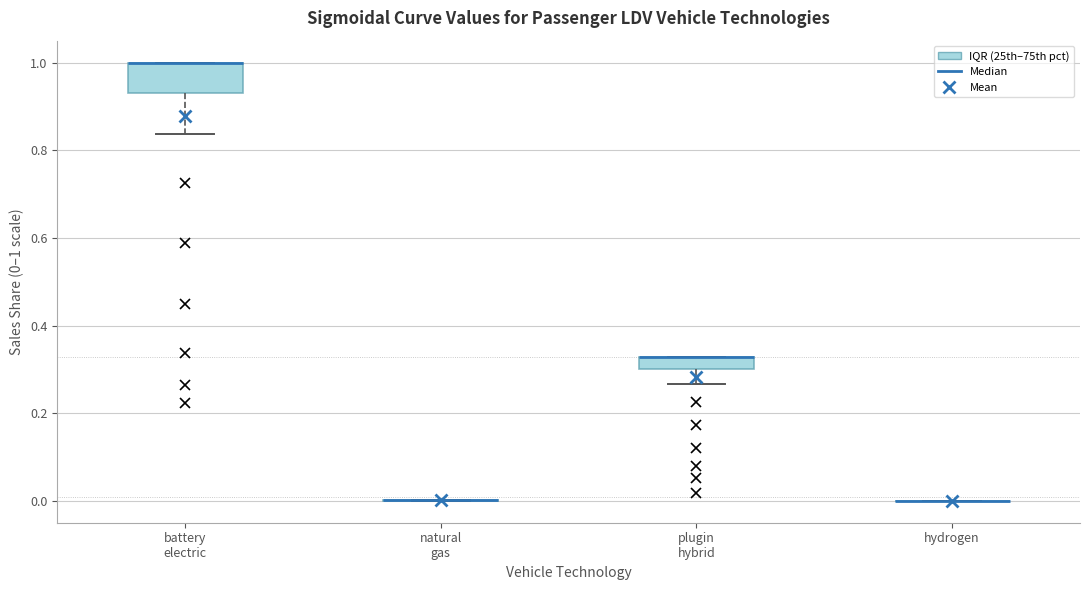

Where is the upper edge of the box for plugin hybrid on the y-axis? The values are not printed on the chart, so give them approximately, as read against the axis.

0.32